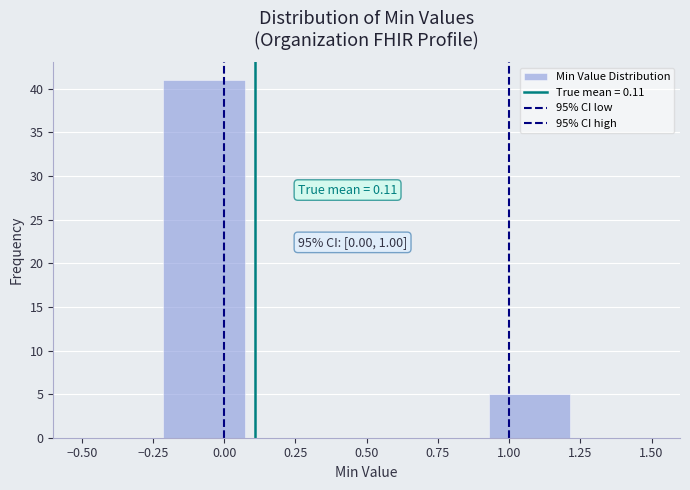

Over which range of the x-axis is the bar tallest?

-0.20 to 0.05